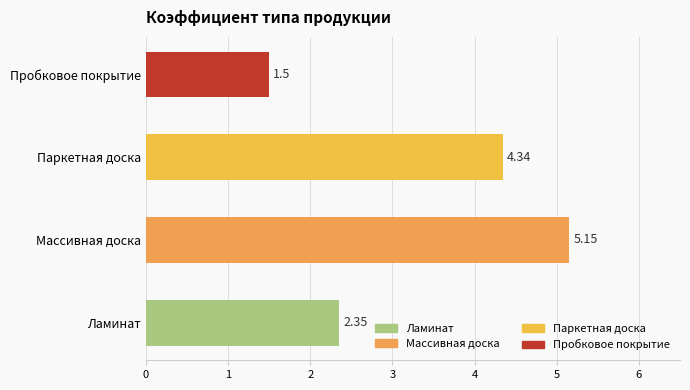

What is the change in value from Массивная доска to Паркетная доска?

-0.8